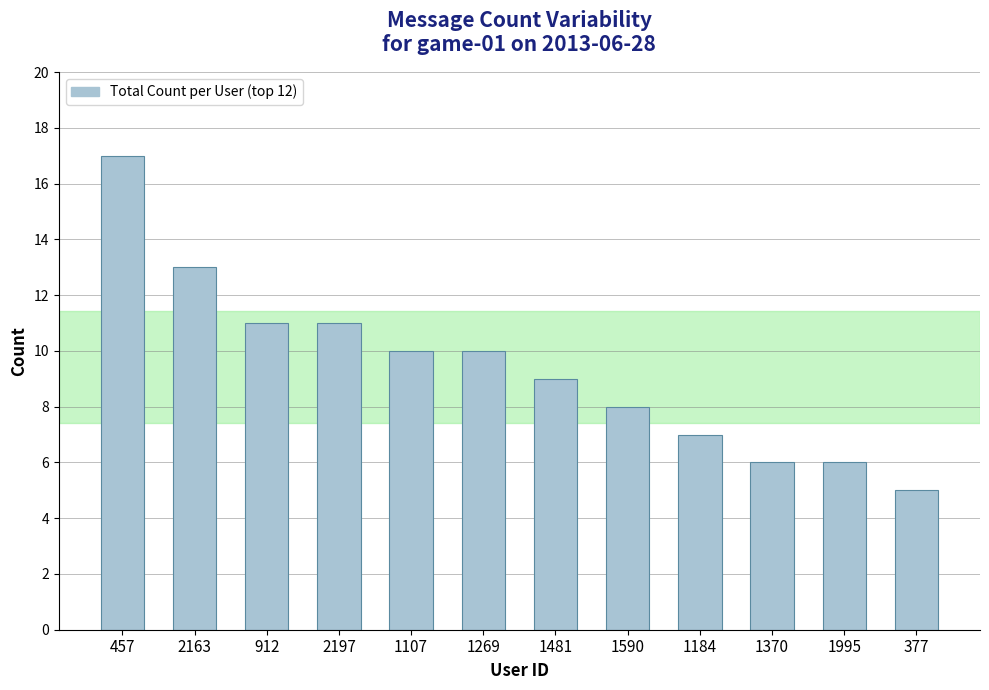

At which label does the data first exceed 10?

457